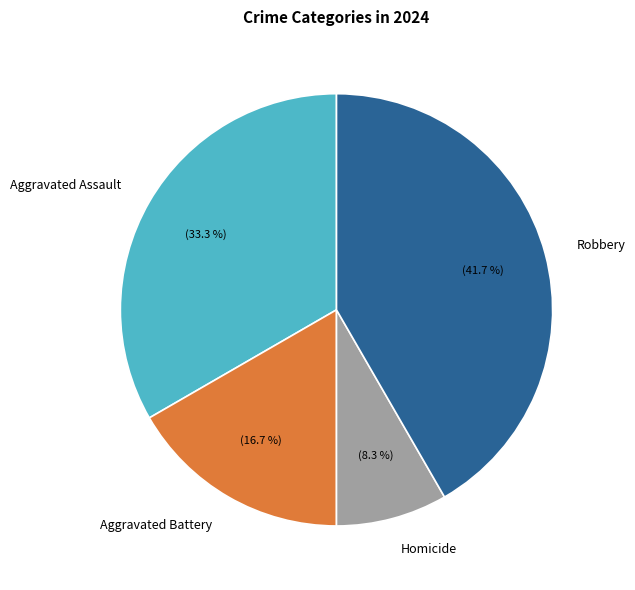

What is the largest slice in the pie chart?

Robbery